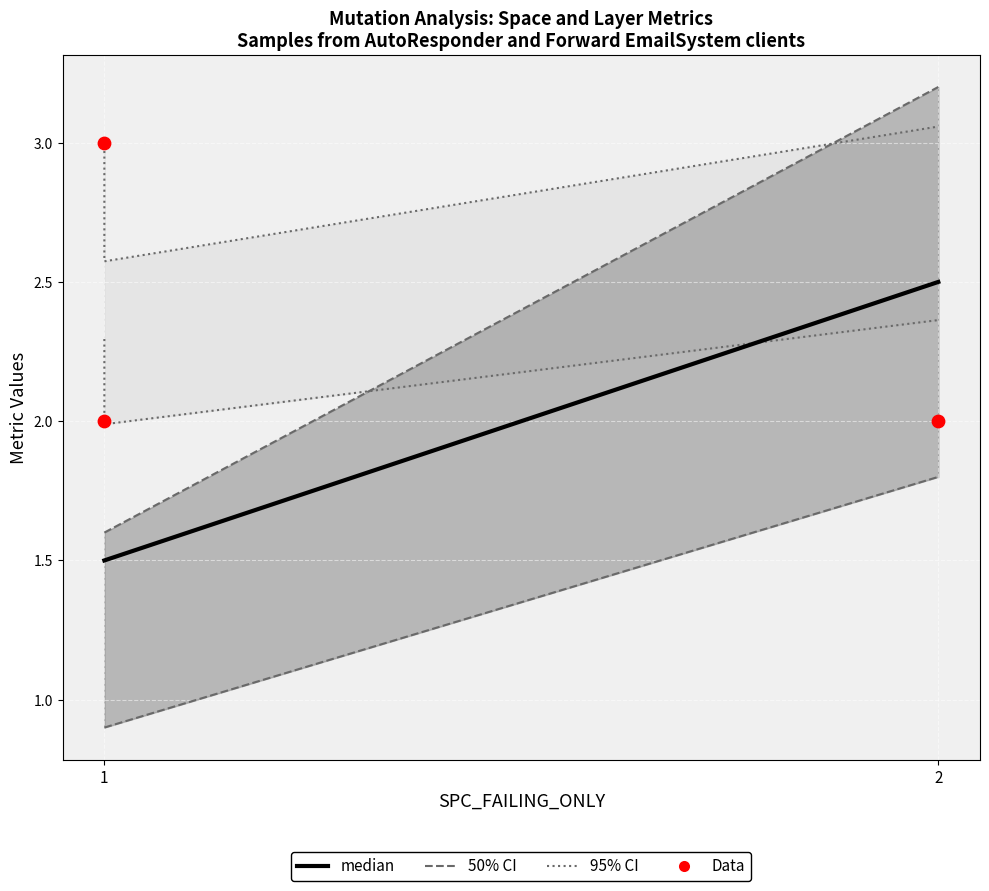

At how many categories does at least one series exceed 2?

2